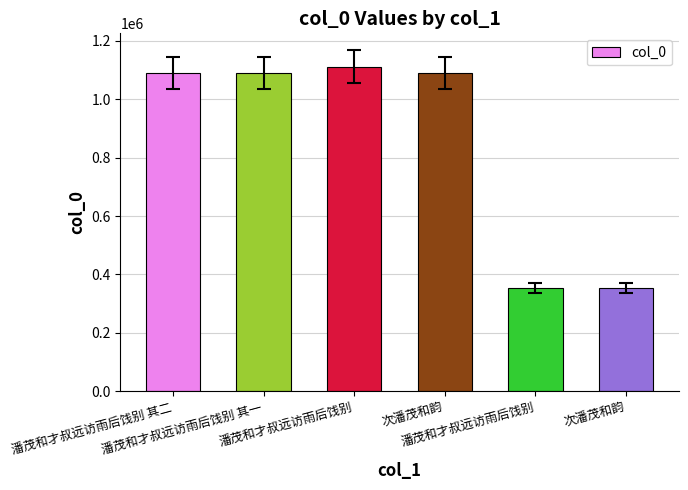

Reading left to right, extract all data points from this chart.

1089475	1089474	1111148	1089728	353459	353404